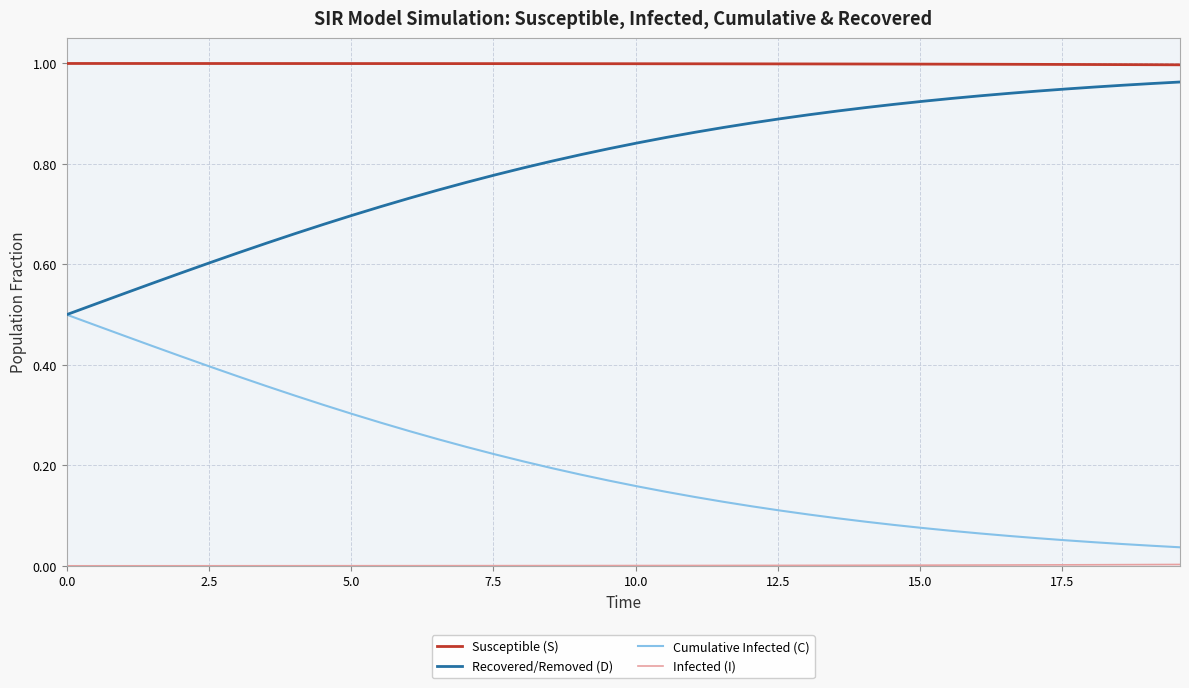

True or false: Susceptible (S) and Recovered/Removed (D) cross at least once.

False